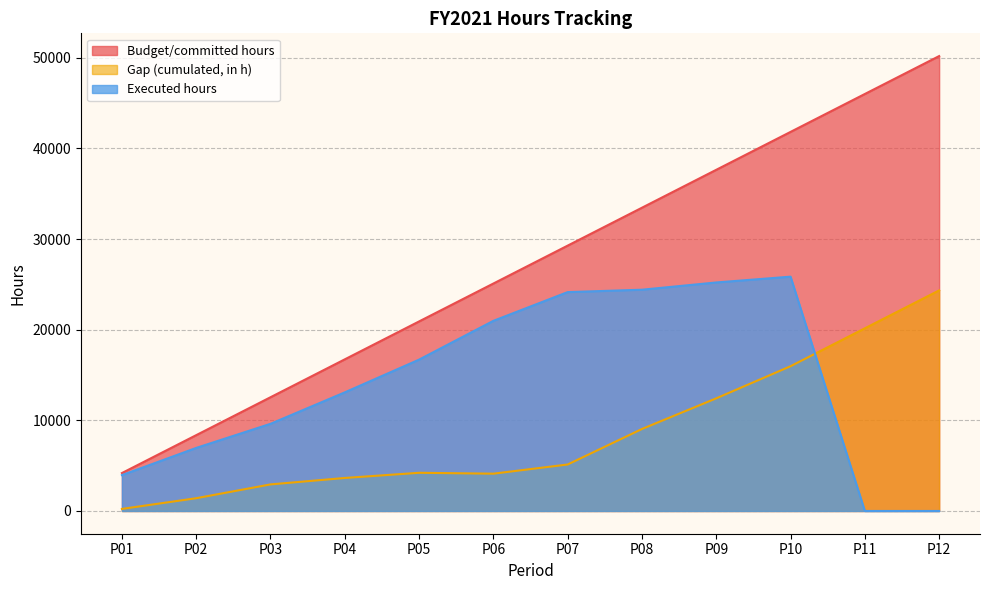

Between which two adjacent categories do Executed hours and Gap (cumulated, in h) first intersect?

P10 and P11